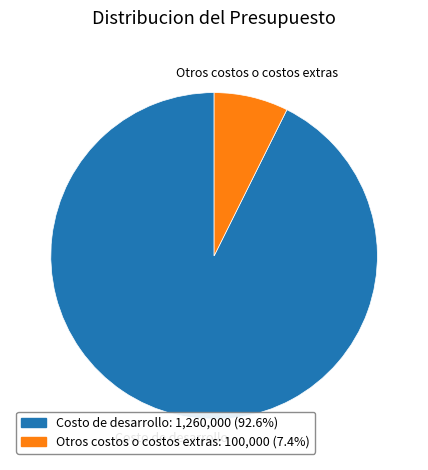

Which slice is the smallest?

Otros costos o costos extras